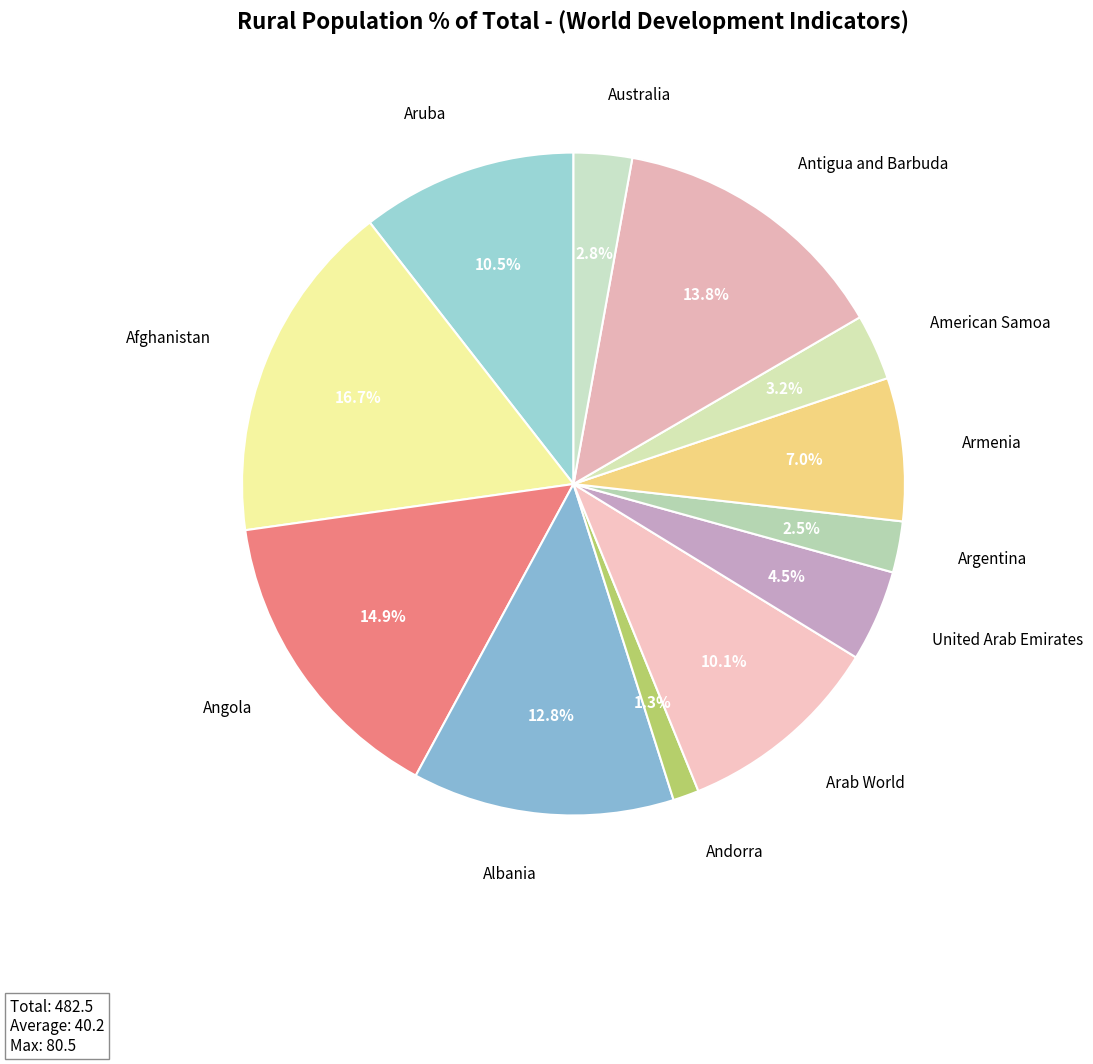

How many segments does this pie chart have?

12